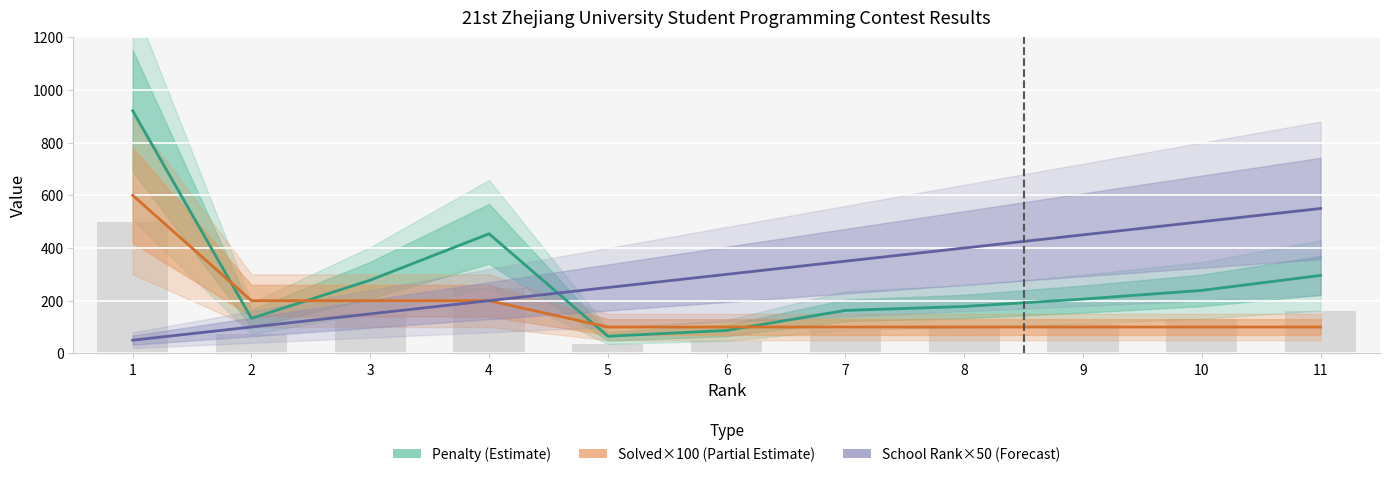

List the labels in order of Solved×100 (Partial Estimate) value, largest first.

1, 2, 3, 4, 5, 6, 7, 8, 9, 10, 11